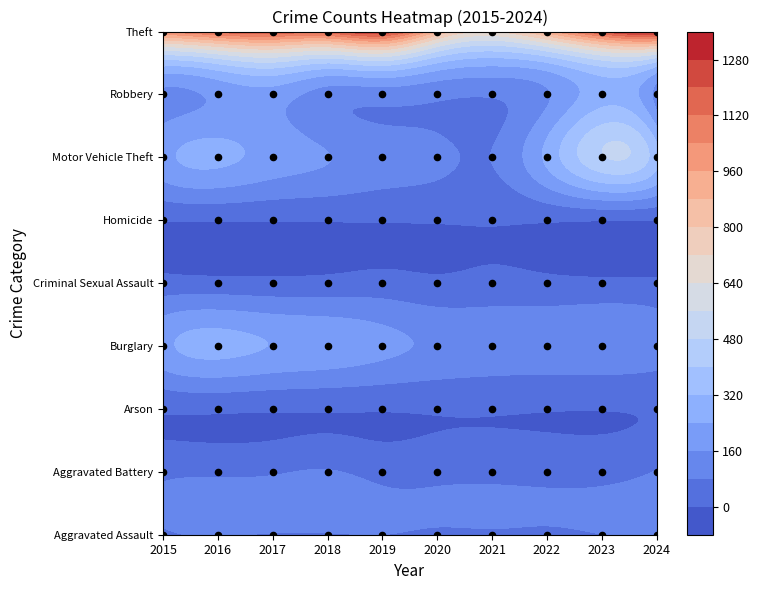

What is the sum of the Burglary values at 2015 and 2024?

333